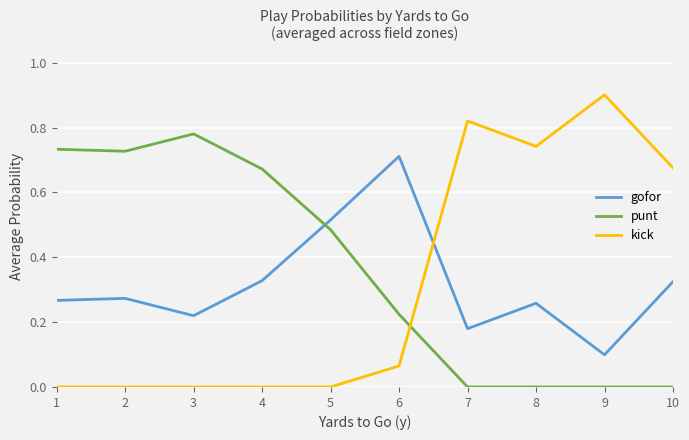

What is the maximum value shown in the chart?

0.9